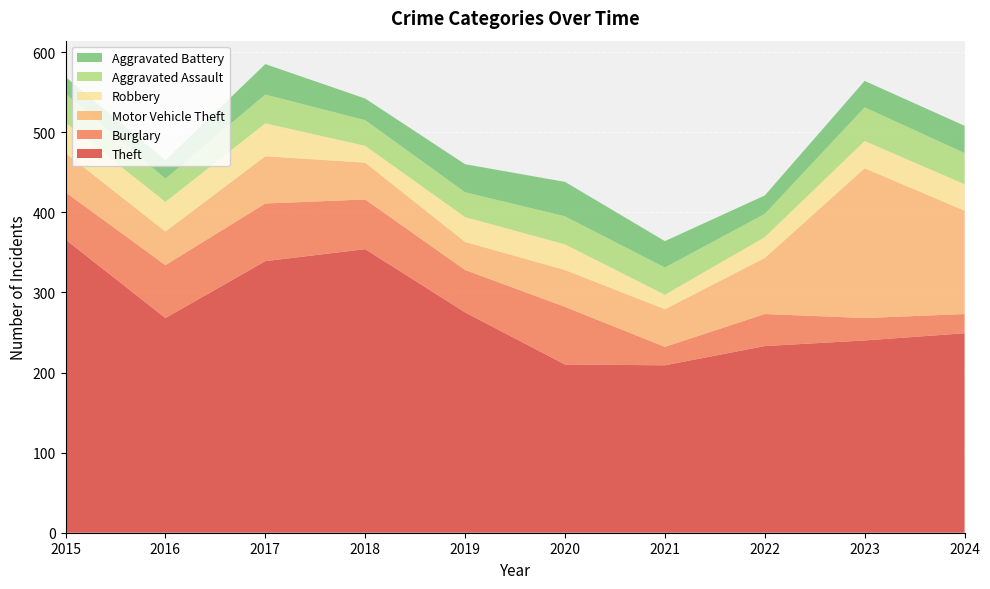

Reading left to right, extract all data points from this chart.

Theft: 2015=366	2016=268	2017=339	2018=354	2019=275	2020=210	2021=209	2022=233	2023=240	2024=249
Burglary: 2015=59	2016=66	2017=72	2018=62	2019=53	2020=72	2021=23	2022=40	2023=28	2024=24
Motor Vehicle Theft: 2015=49	2016=42	2017=59	2018=46	2019=35	2020=46	2021=47	2022=70	2023=187	2024=129
Robbery: 2015=38	2016=37	2017=41	2018=21	2019=31	2020=32	2021=18	2022=26	2023=34	2024=33
Aggravated Assault: 2015=36	2016=29	2017=36	2018=32	2019=31	2020=35	2021=34	2022=29	2023=42	2024=39
Aggravated Battery: 2015=21	2016=23	2017=38	2018=27	2019=35	2020=43	2021=33	2022=23	2023=33	2024=34